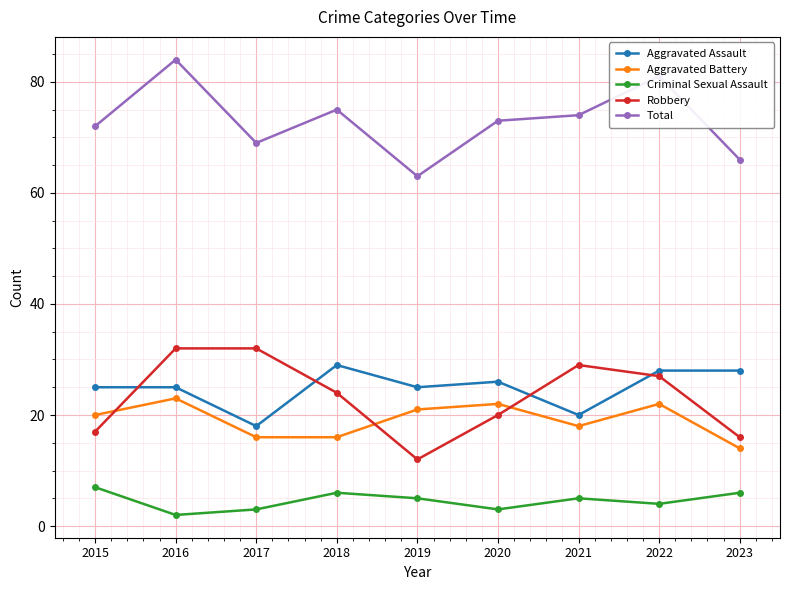

How many lines are shown in the chart?

5